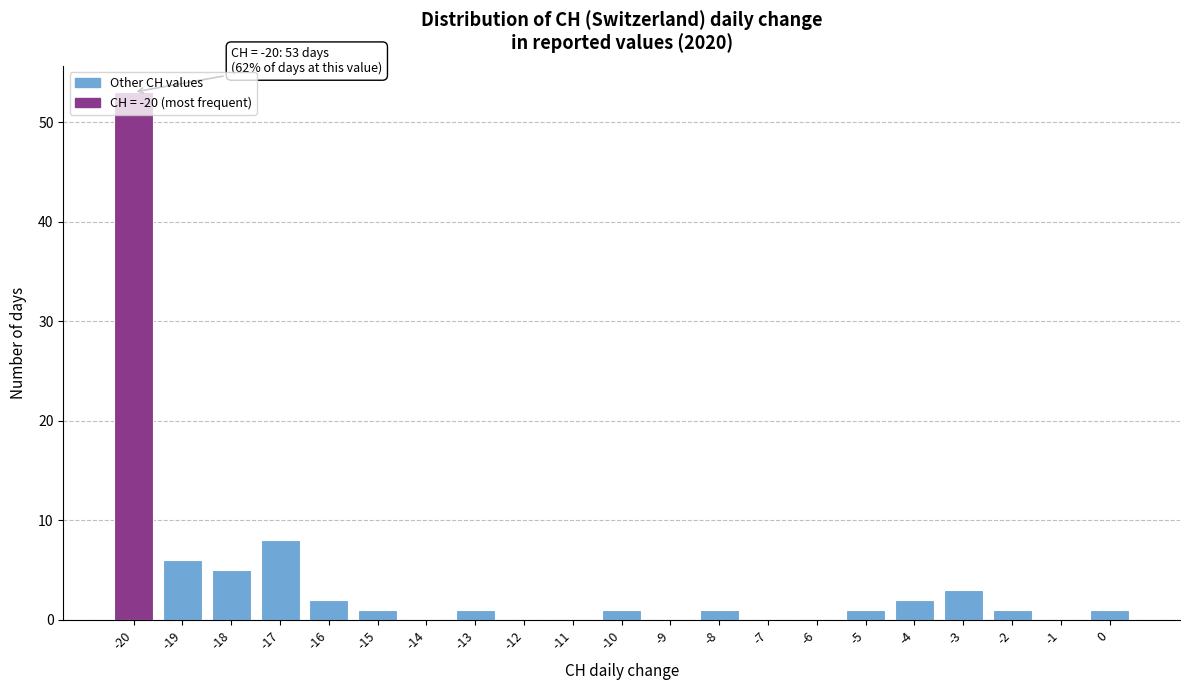

Over which range of the x-axis is the bar tallest?

-20.5 to -19.5